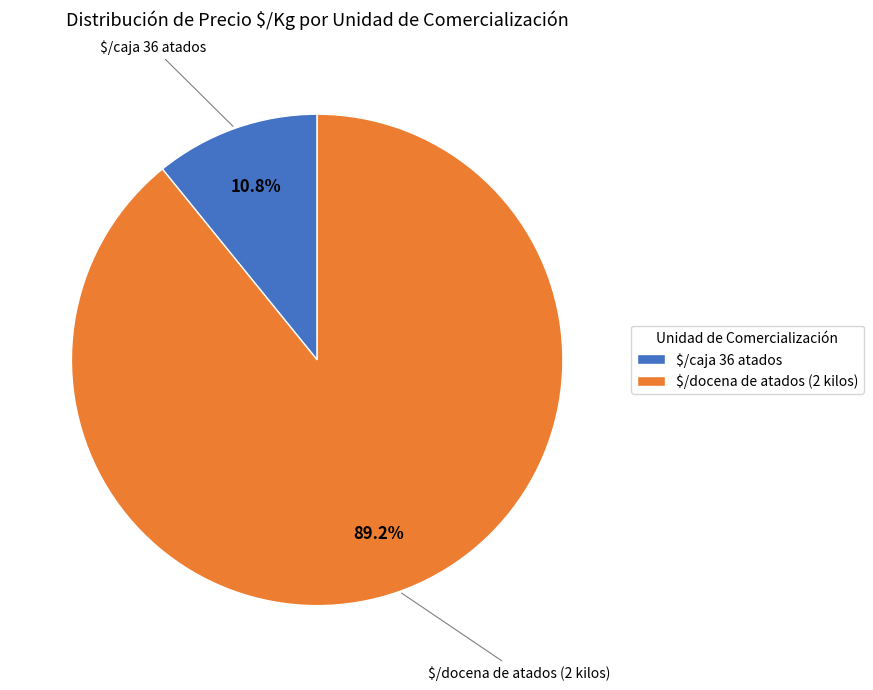

What is the smallest slice in the pie chart?

$/caja 36 atados